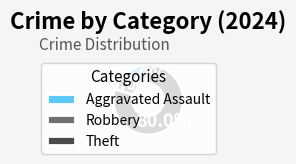

How much of the chart is everything except Robbery?

90.0%